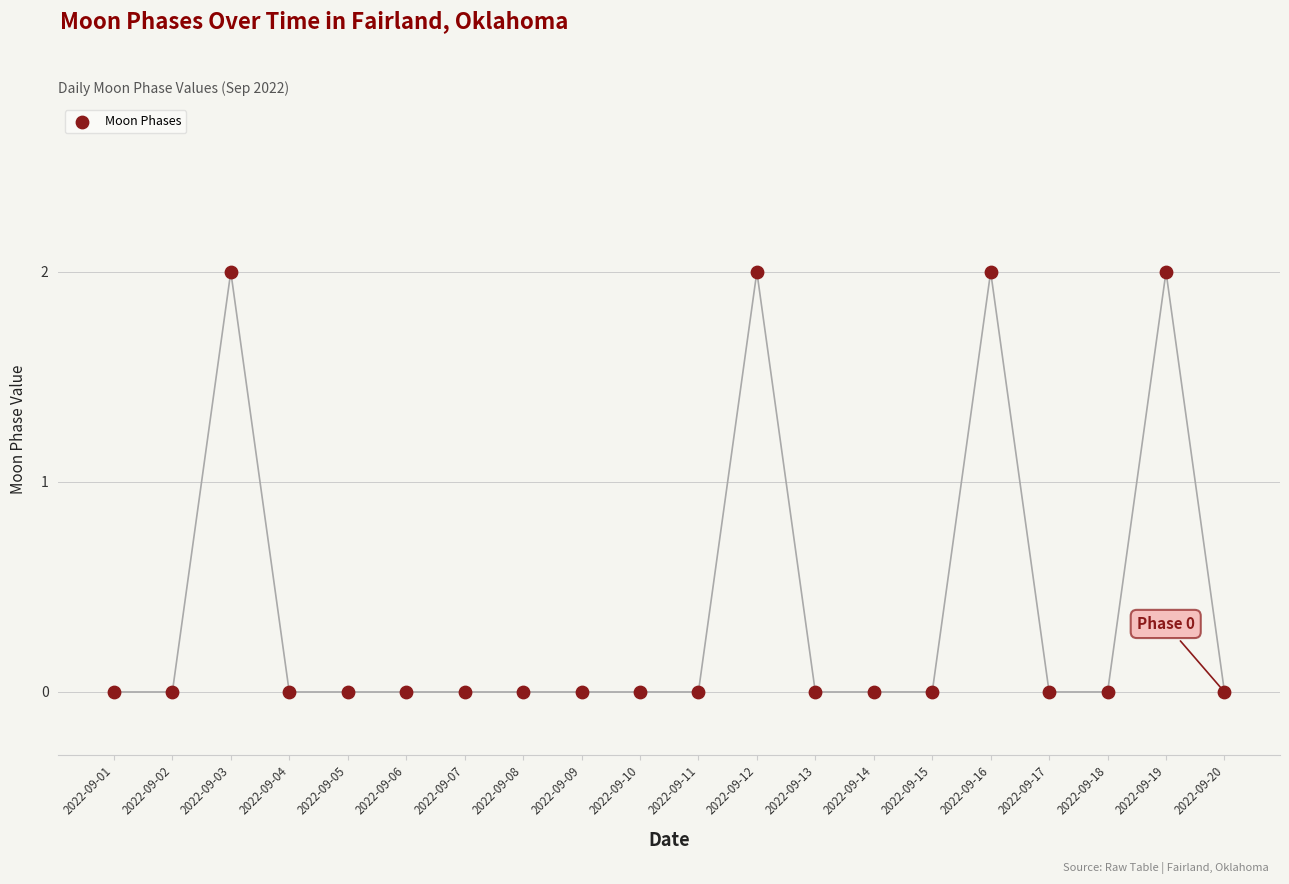

How many points are shown in the scatter plot?

20